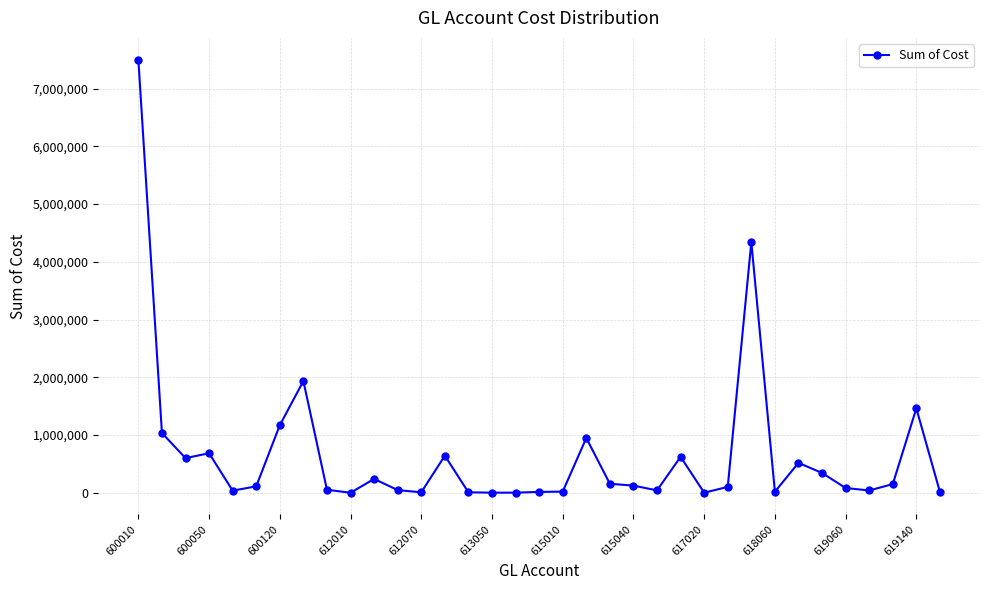

What is the average value?

659699.5